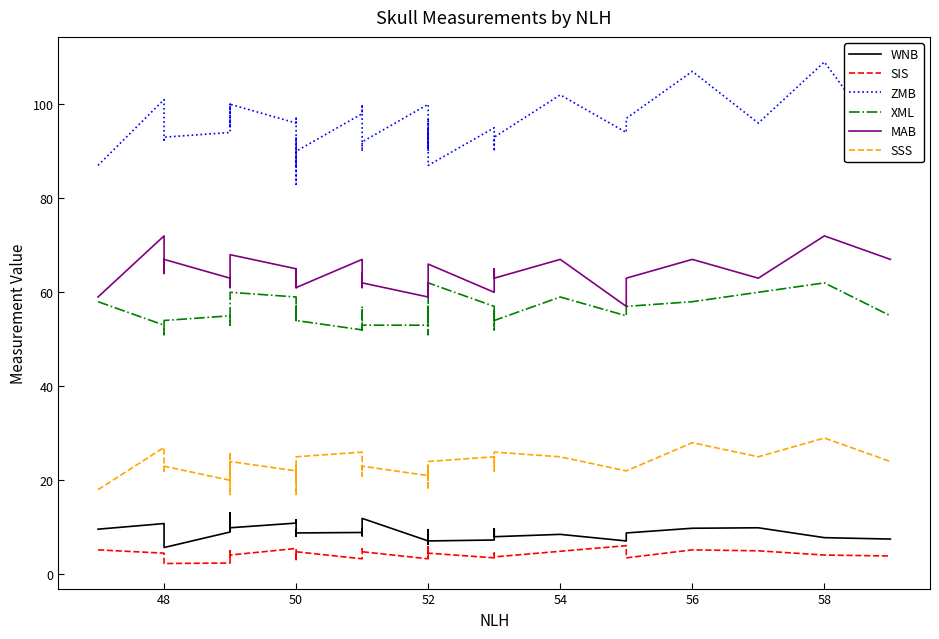

What is the maximum value for MAB?

72.0